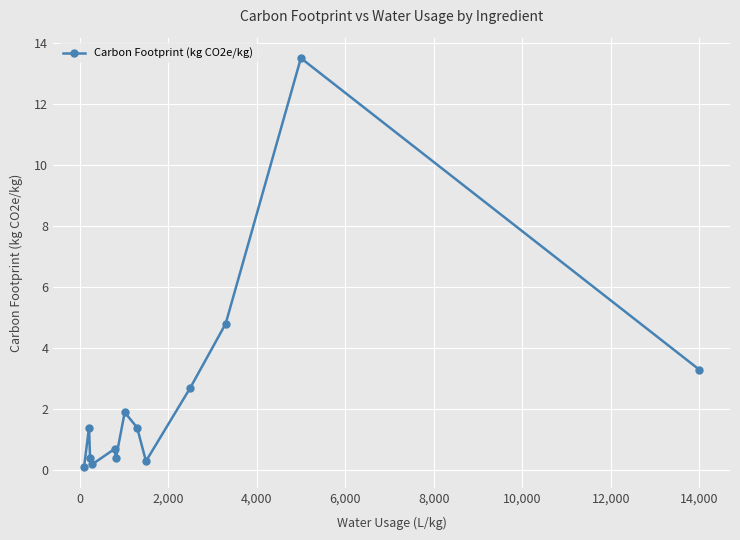

What is the value of the 11th point from the left?

4.8